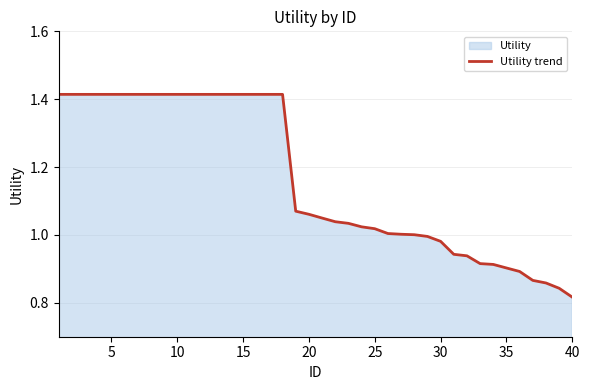

Count the number of data series in this chart.

1